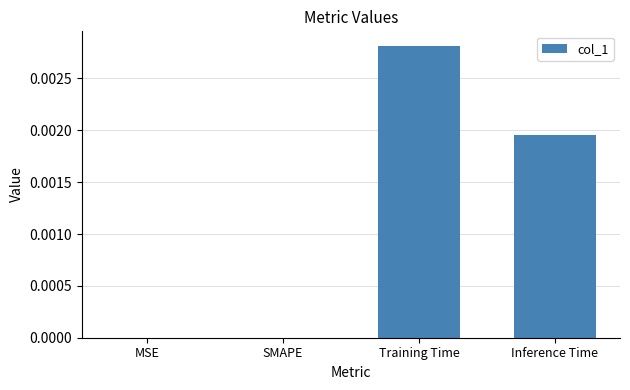

The chart shows a value of 0.0 at SMAPE. True or false?

True